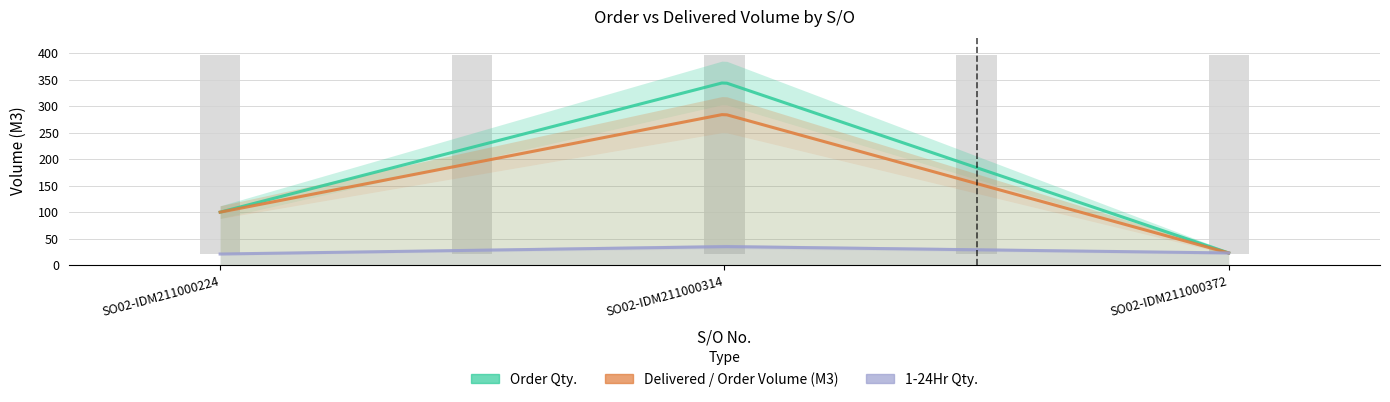

What is the minimum value for Order Qty.?

23